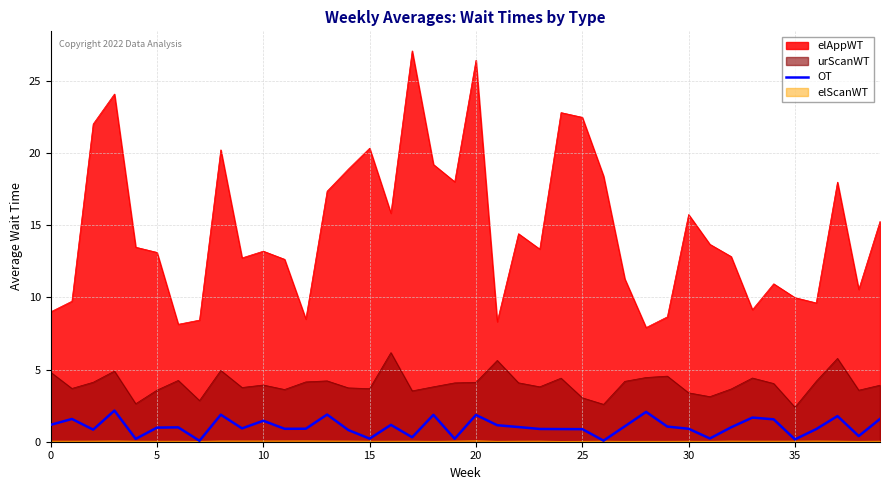

True or false: elAppWT and OT intersect in this chart.

False